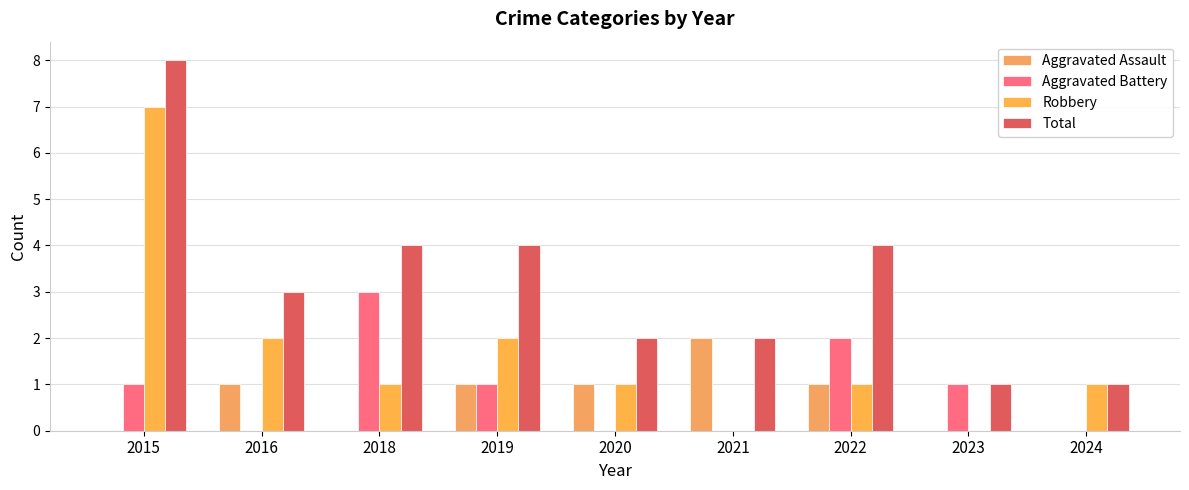

Which series has the largest total across all categories?

Total